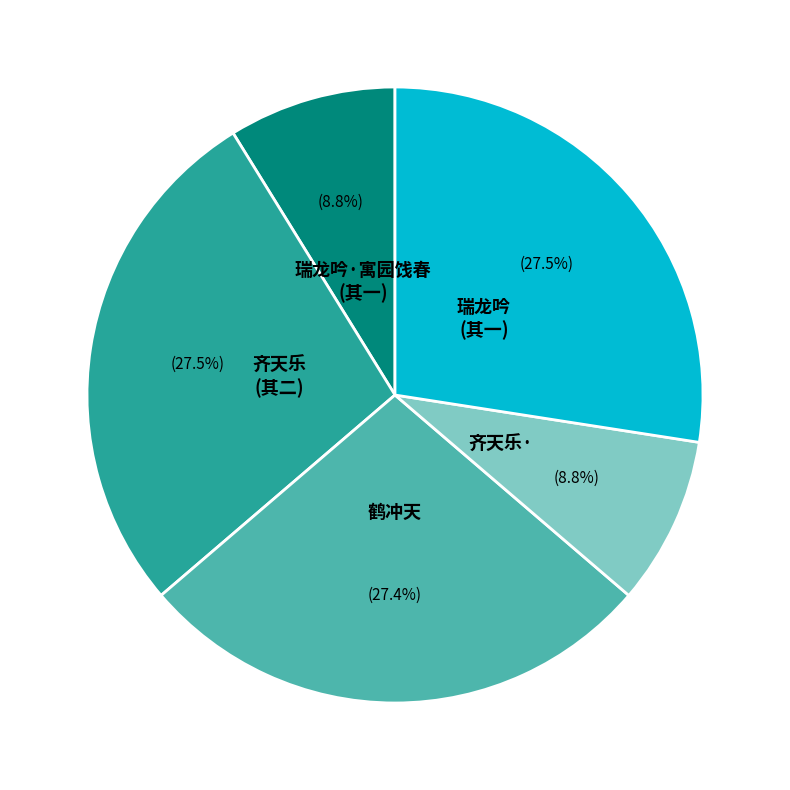

Does any single category account for the majority?

No